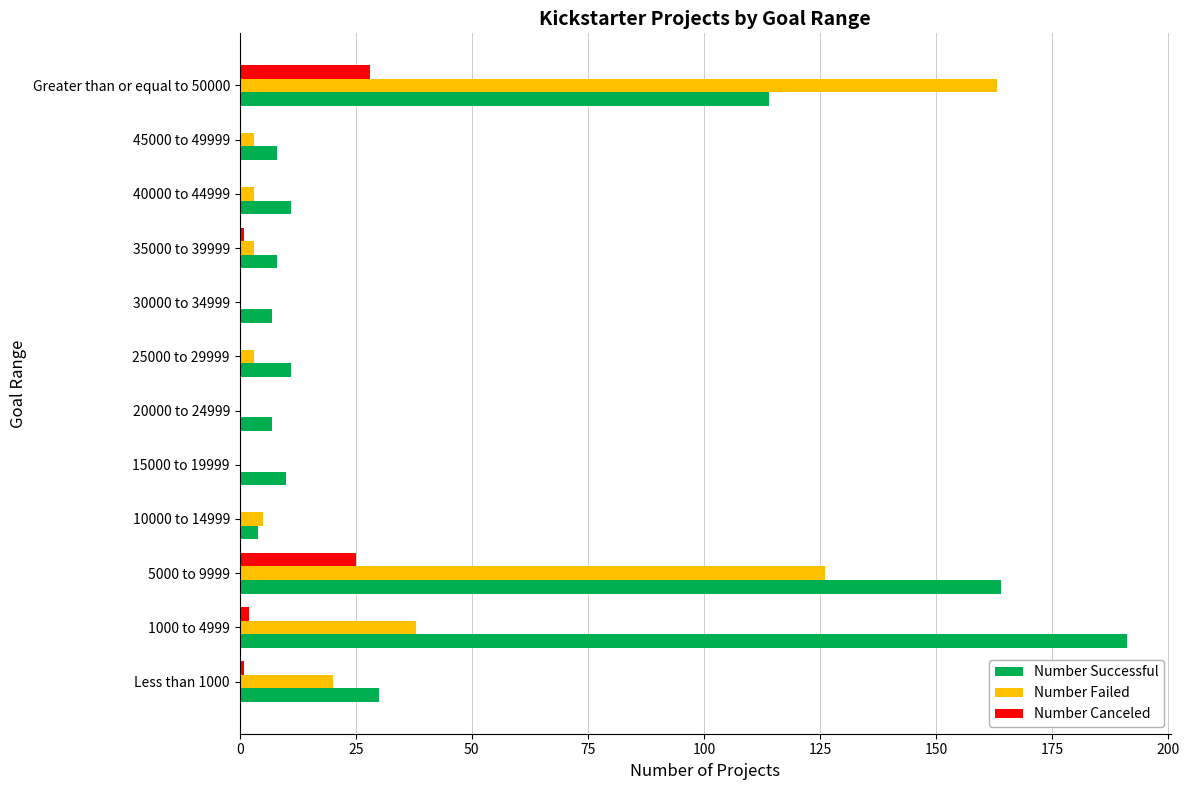

The Number Successful series shows 8 at 35000 to 39999. True or false?

True